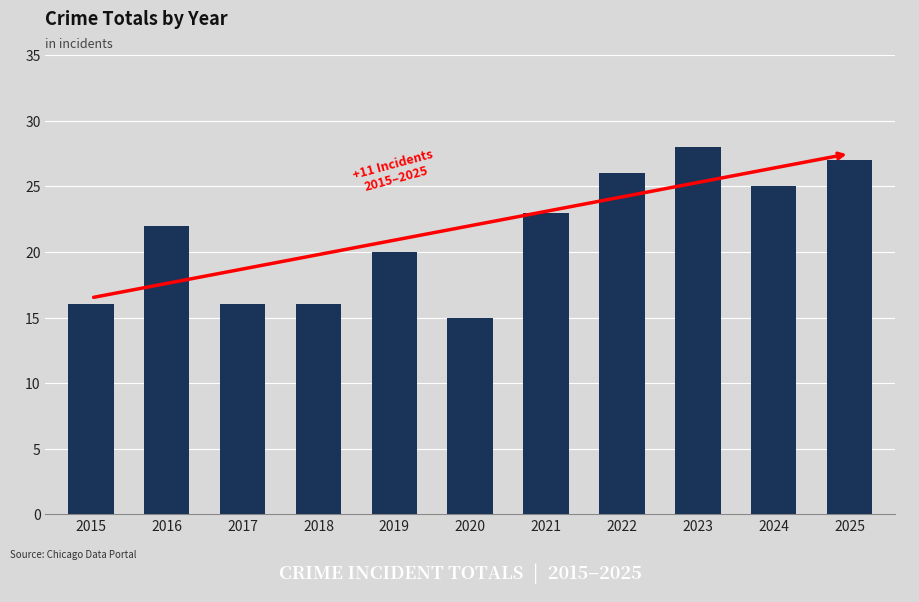

At which category does the chart reach its minimum across all series?

2020